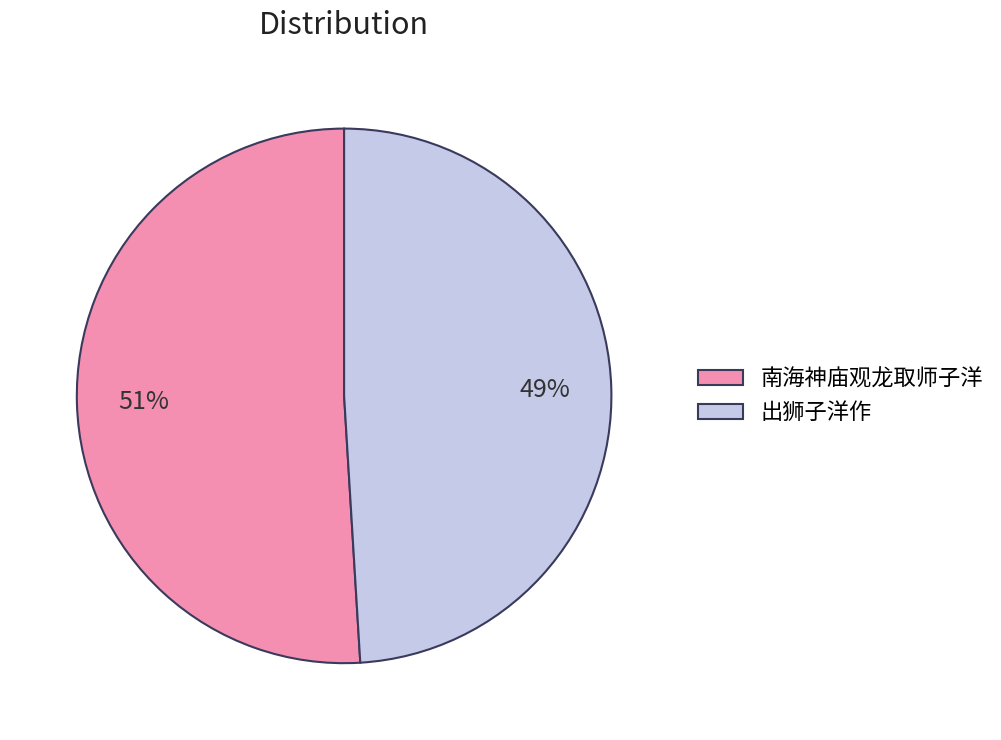

To the nearest percent, what portion does 出狮子洋作 represent?

49%